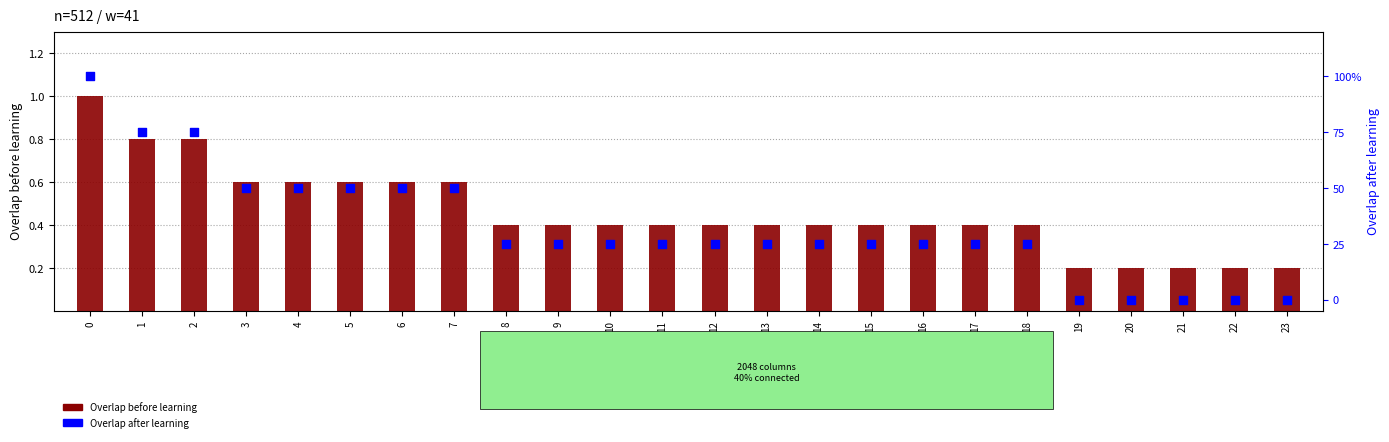

What are all the series names shown in the legend?

Overlap before learning, Overlap after learning